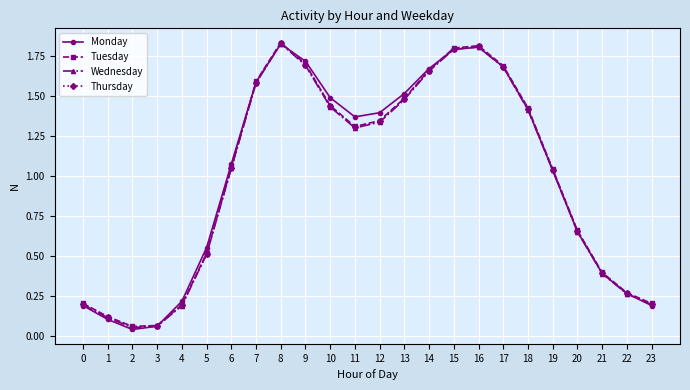

How many distinct data groups are displayed?

4